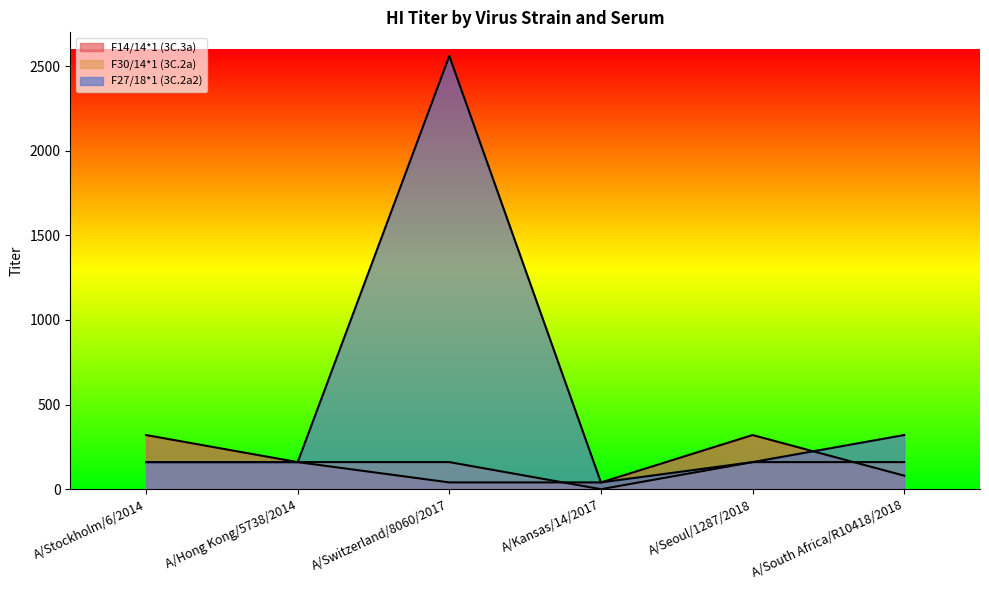

Between A/Kansas/14/2017 and A/Seoul/1287/2018, which series saw the biggest shift?

F14/14*1 (3C.3a)